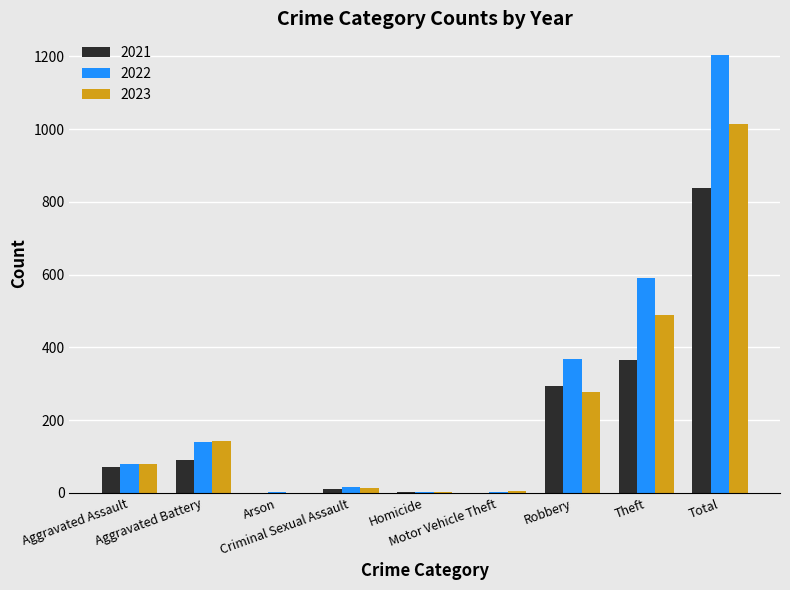

How many groups of bars are there?

9